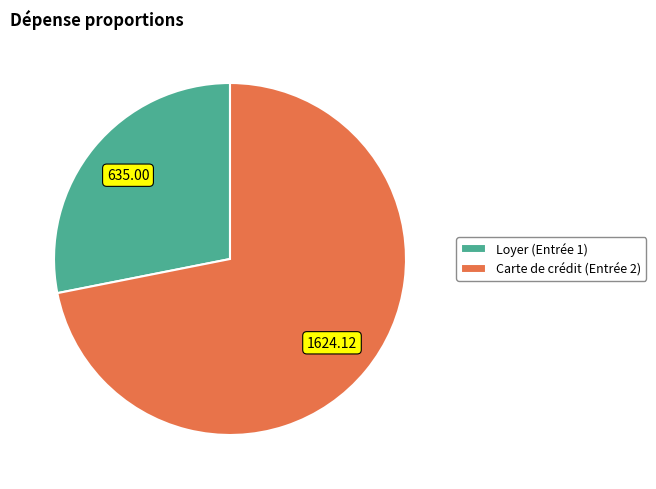

What is the majority slice?

Carte de crédit (Entrée 2)